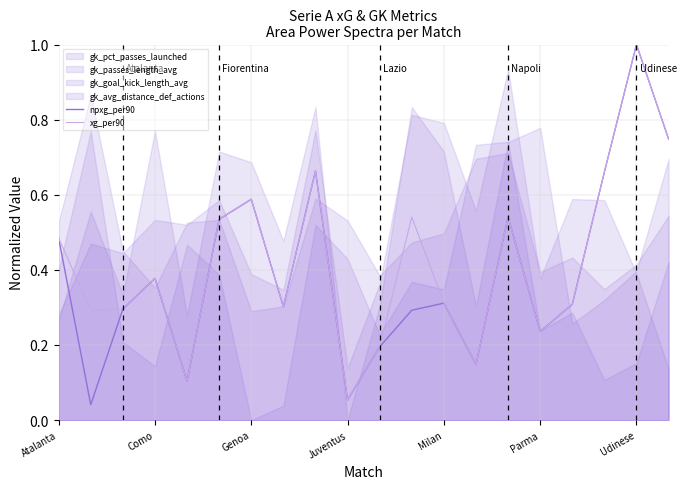

True or false: xg_per90 has a value of 0.5 at Como.

False